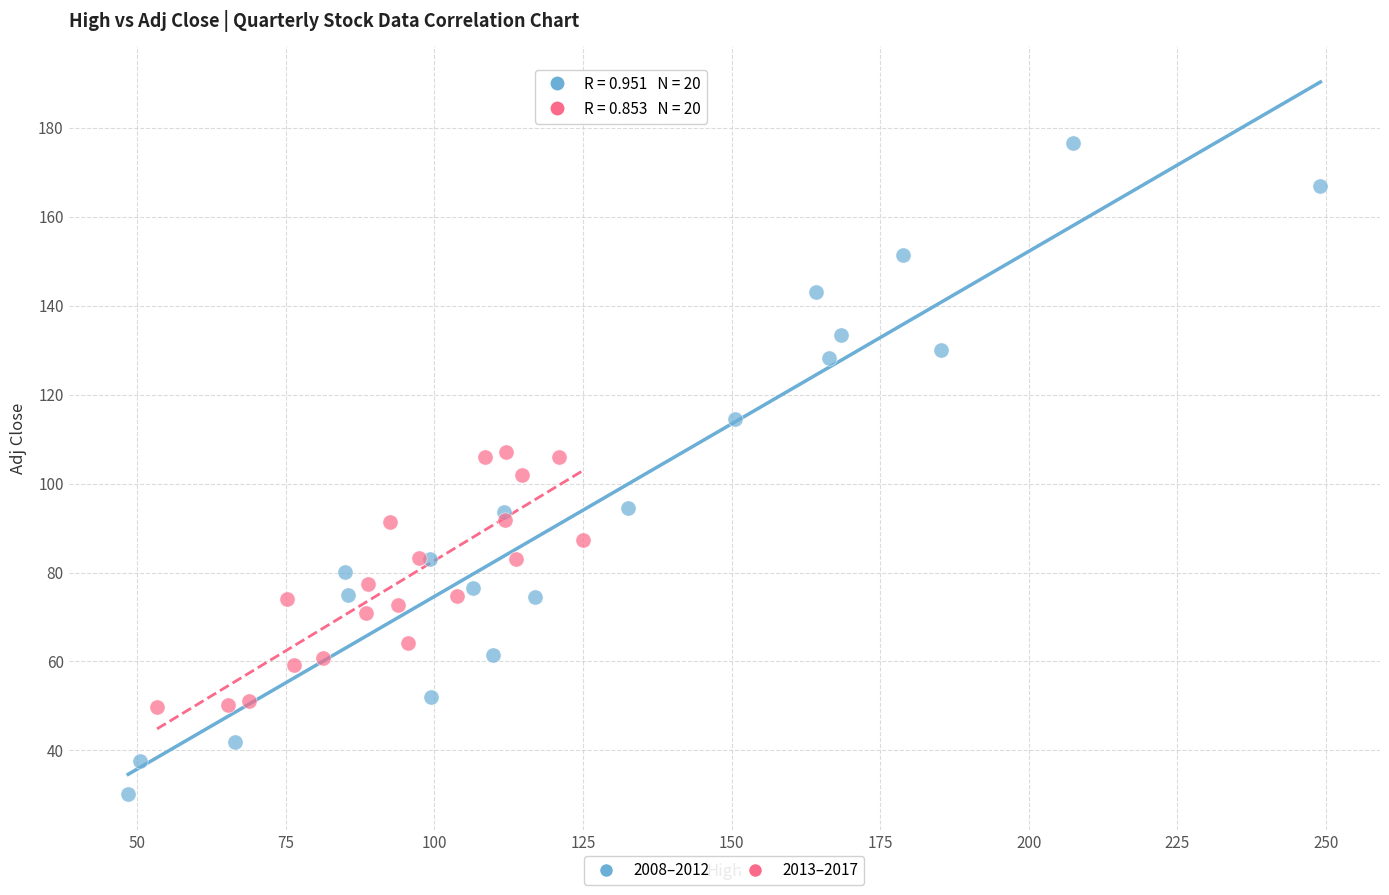

Which series contains the lowest Y value?

2008–2012